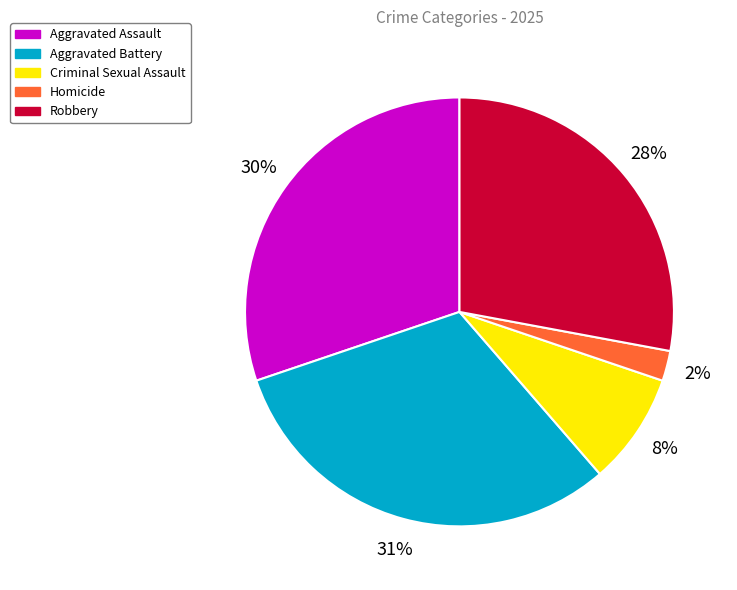

Does any single category account for the majority?

No